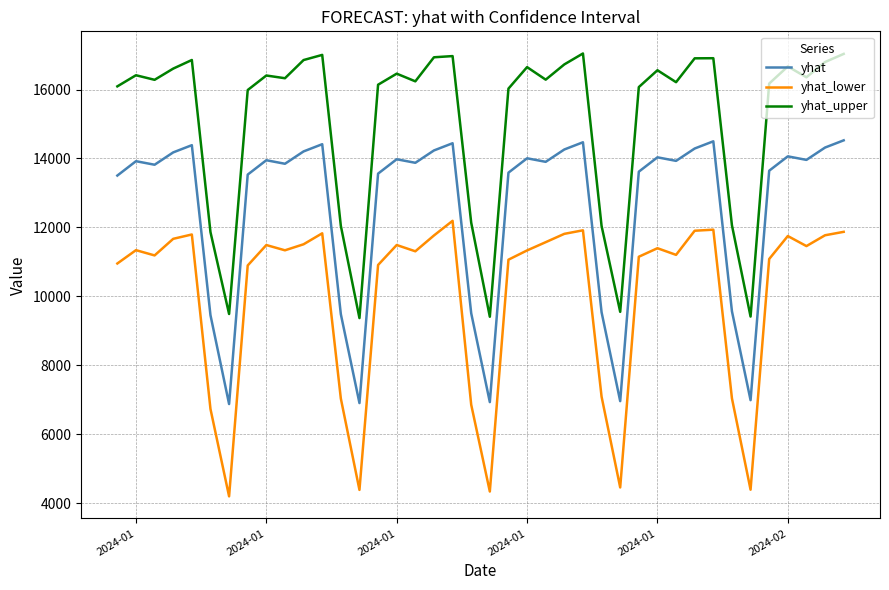

Rank the series by their average value, from lowest to highest.

yhat_lower, yhat, yhat_upper